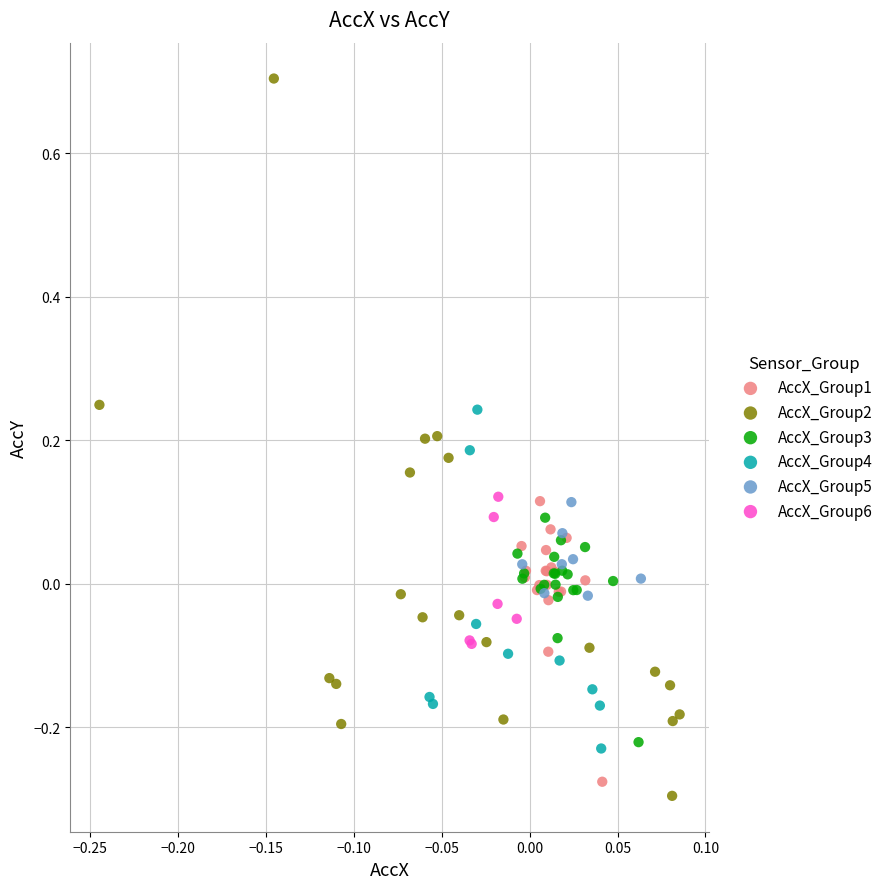

Which series reaches the maximum Y coordinate?

AccX_Group2